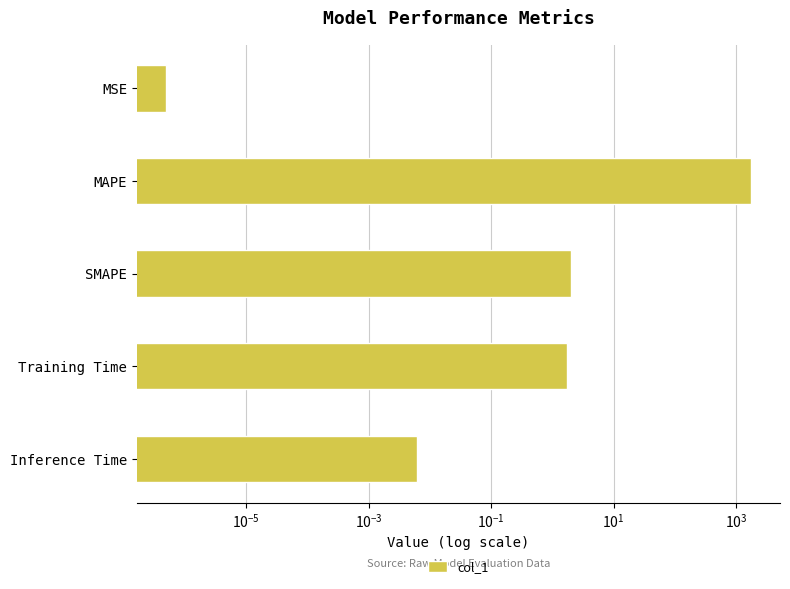

Reading left to right, what are all the values shown in this chart?

0.0	1742.0	2.0	1.7	0.0